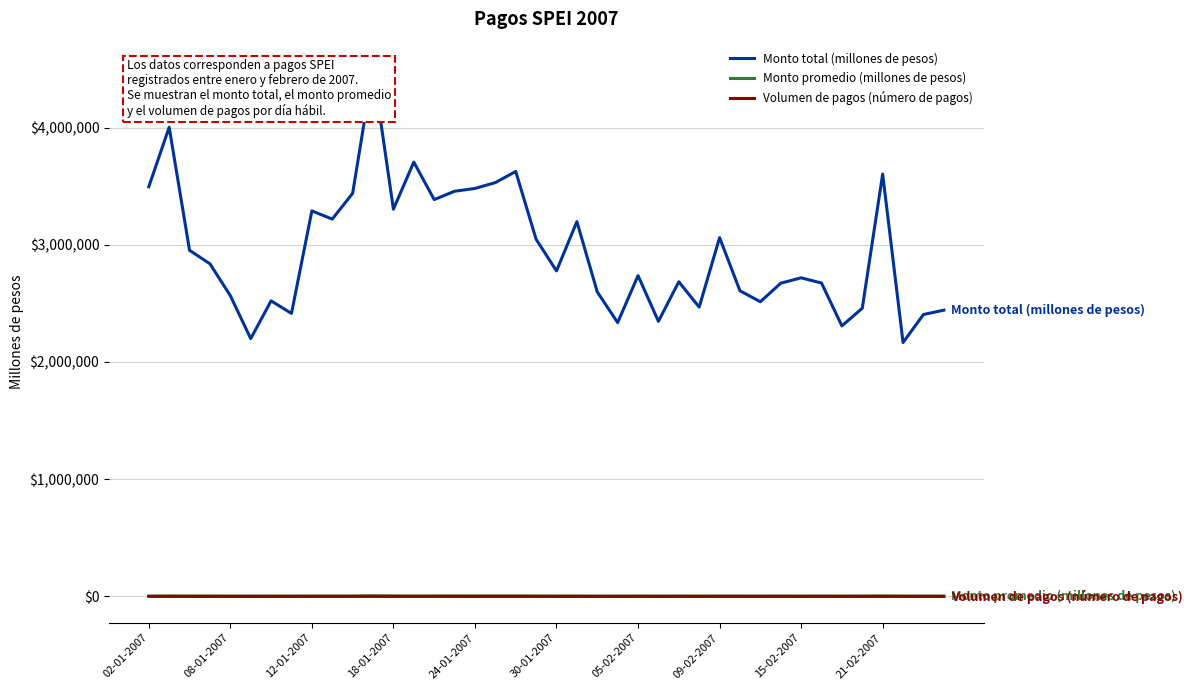

Is this an area chart (filled region under the line)?

No